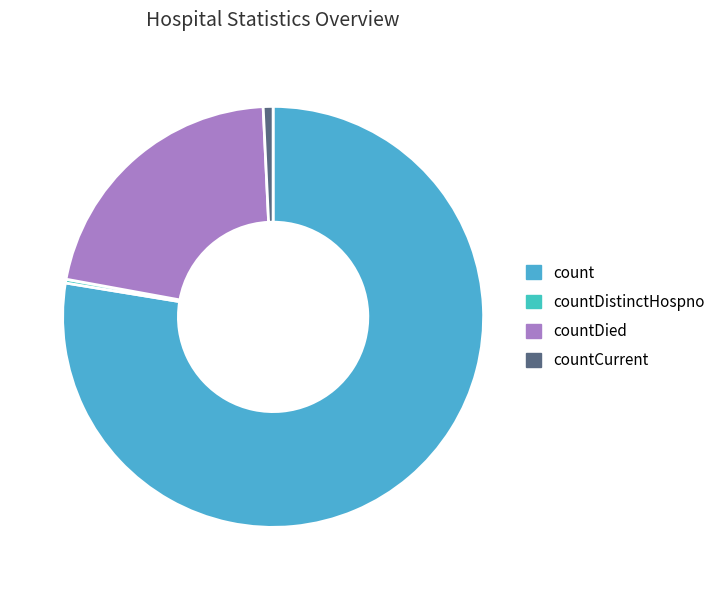

How many slices are in this pie chart?

4